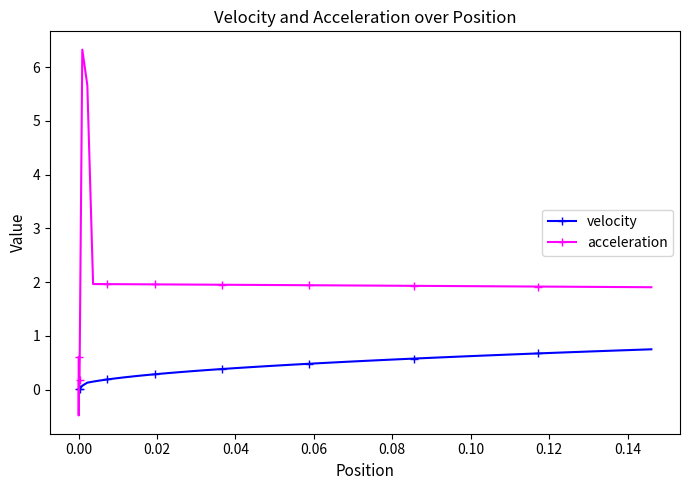

After their last crossing, which series has the higher values: velocity or acceleration?

acceleration